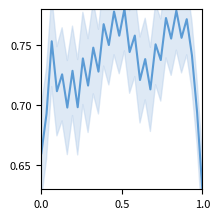

Reading left to right, transcribe all the data shown in this chart.

0.7	0.7	0.8	0.7	0.7	0.7	0.7	0.7	0.7	0.7	0.7	0.7	0.8	0.8	0.8	0.8	0.8	0.7	0.8	0.7	0.7	0.7	0.8	0.7	0.8	0.8	0.8	0.8	0.8	0.7	0.7	0.6